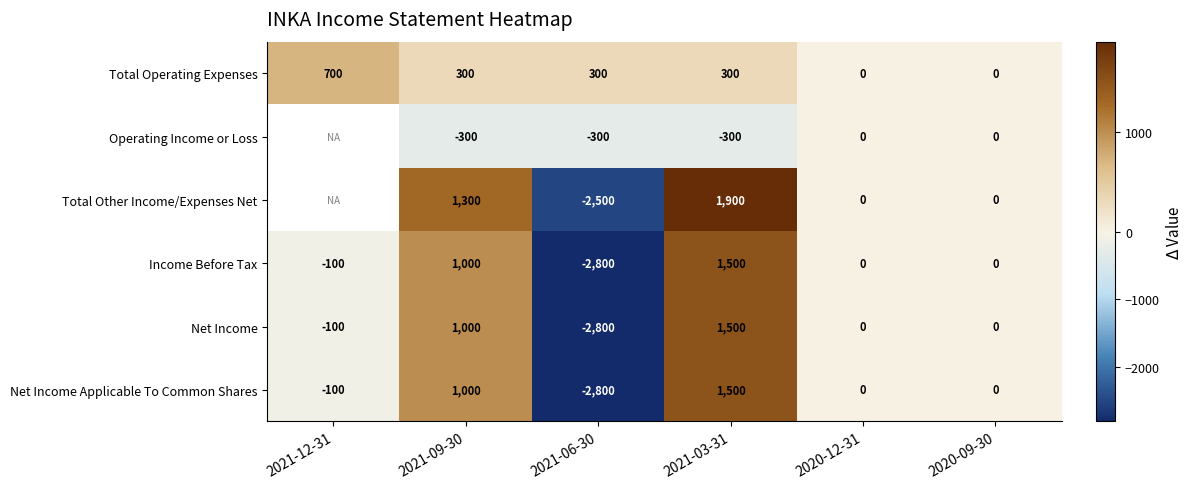

At which label does Net Income Applicable To Common Shares first exceed 0?

2021-09-30